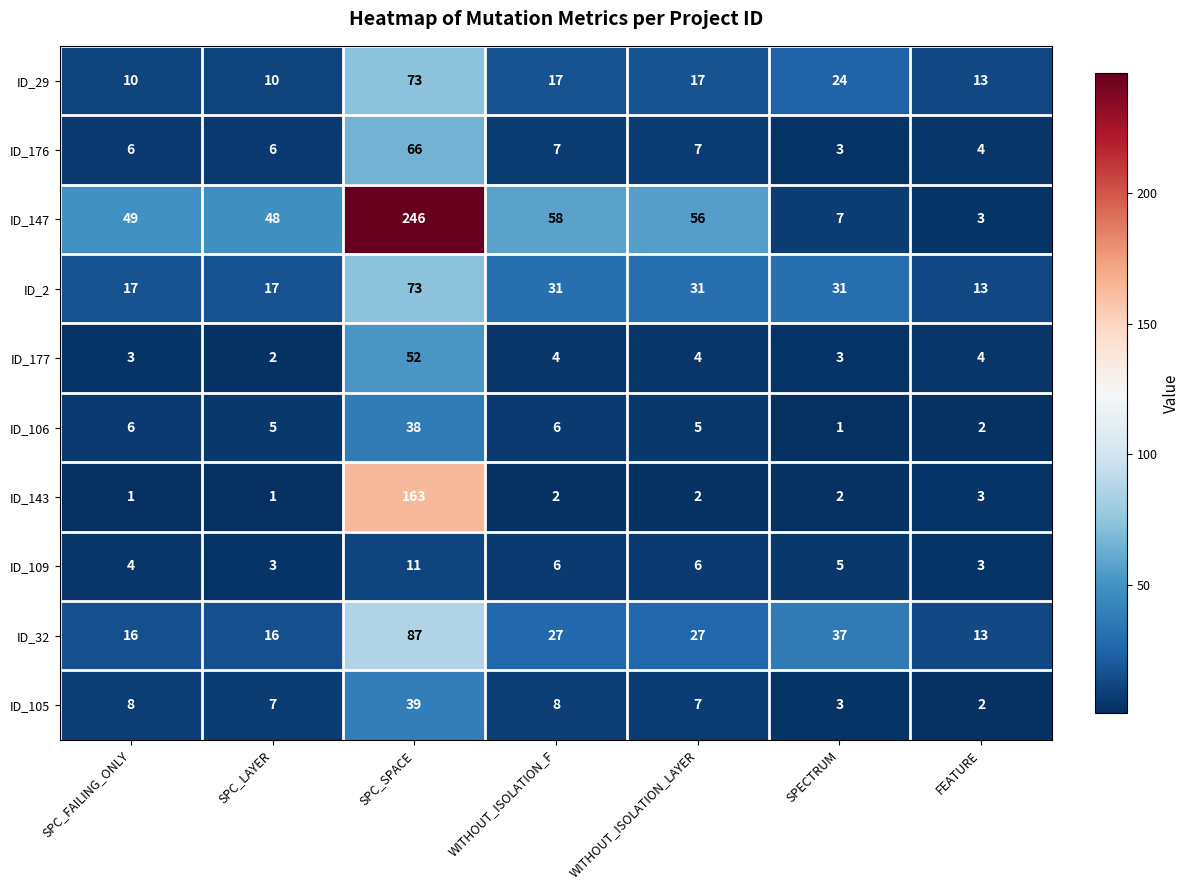

The ID_29 series shows 119 at SPC_SPACE. True or false?

False